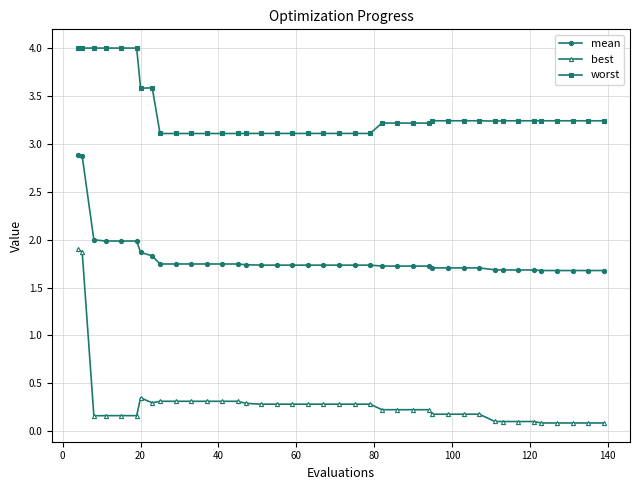

Which series has the largest range (max minus min)?

best